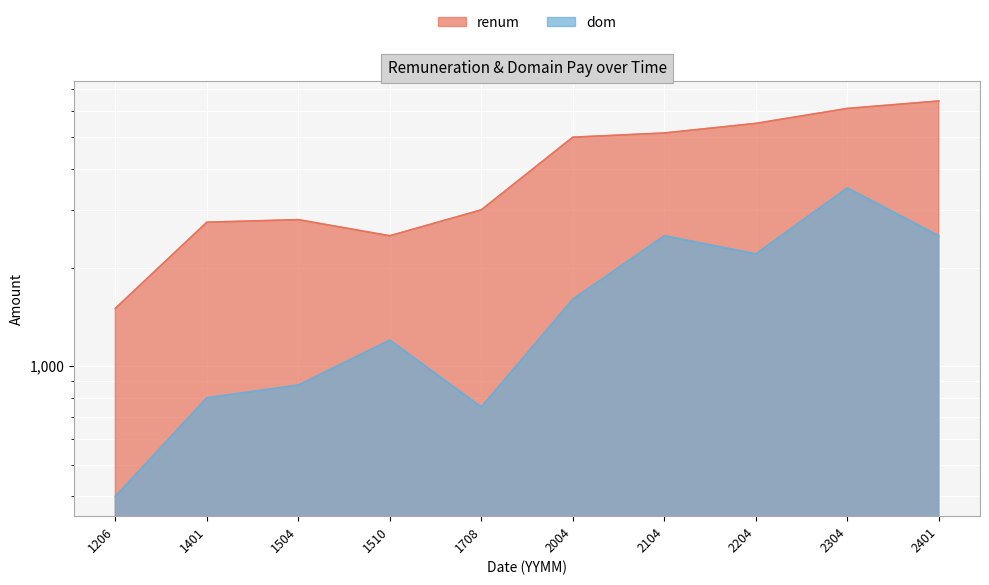

Is the value of dom at 1510 greater than the value of renum at 2004?

No